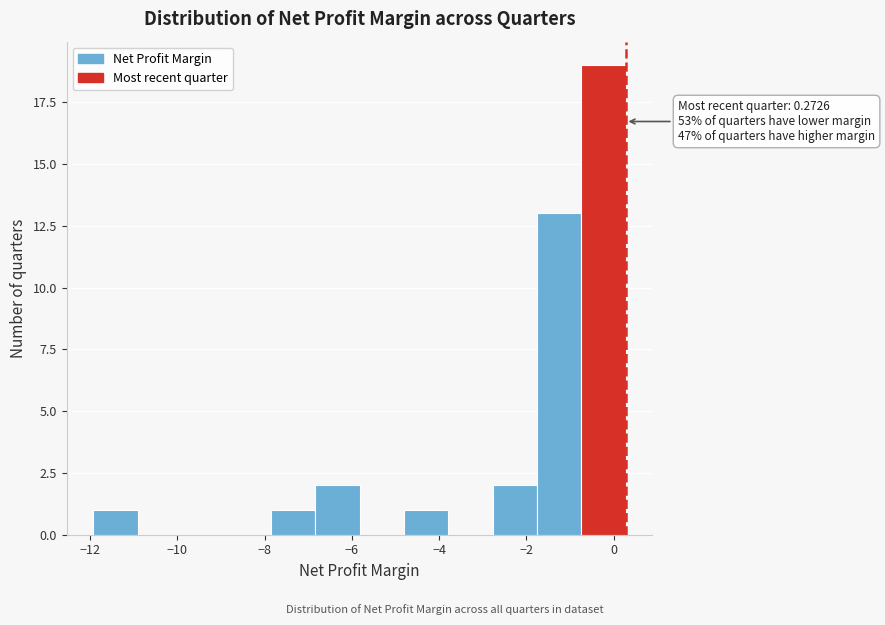

Which range on the x-axis has the tallest bar?

-0.8 to 0.2